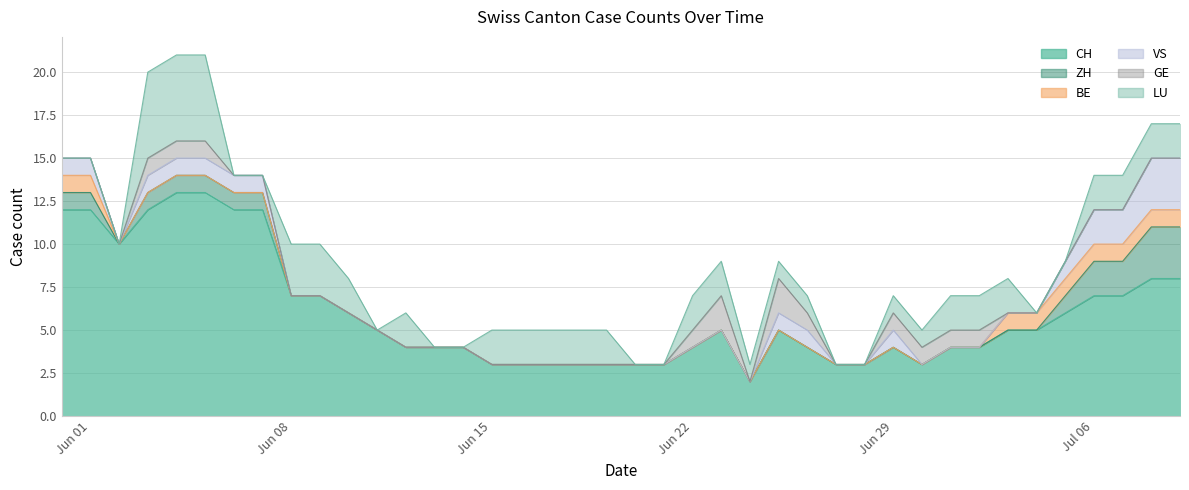

Reading left to right, list all the values displayed in this chart.

CH: 12	12	10	12	13	13	12	12	7	7	6	5	4	4	4	3	3	3	3	3	3	3	4	5	2	5	4	3	3	4	3	4	4	5	5	6	7	7	8	8
ZH: 1	1	0	1	1	1	1	1	0	0	0	0	0	0	0	0	0	0	0	0	0	0	0	0	0	0	0	0	0	0	0	0	0	0	0	1	2	2	3	3
BE: 1	1	0	0	0	0	0	0	0	0	0	0	0	0	0	0	0	0	0	0	0	0	0	0	0	0	0	0	0	0	0	0	0	1	1	1	1	1	1	1
VS: 1	1	0	1	1	1	1	1	0	0	0	0	0	0	0	0	0	0	0	0	0	0	0	0	0	1	1	0	0	1	0	0	0	0	0	1	2	2	3	3
GE: 0	0	0	1	1	1	0	0	0	0	0	0	0	0	0	0	0	0	0	0	0	0	1	2	0	2	1	0	0	1	1	1	1	0	0	0	0	0	0	0
LU: 0	0	0	5	5	5	0	0	3	3	2	0	2	0	0	2	2	2	2	2	0	0	2	2	1	1	1	0	0	1	1	2	2	2	0	0	2	2	2	2